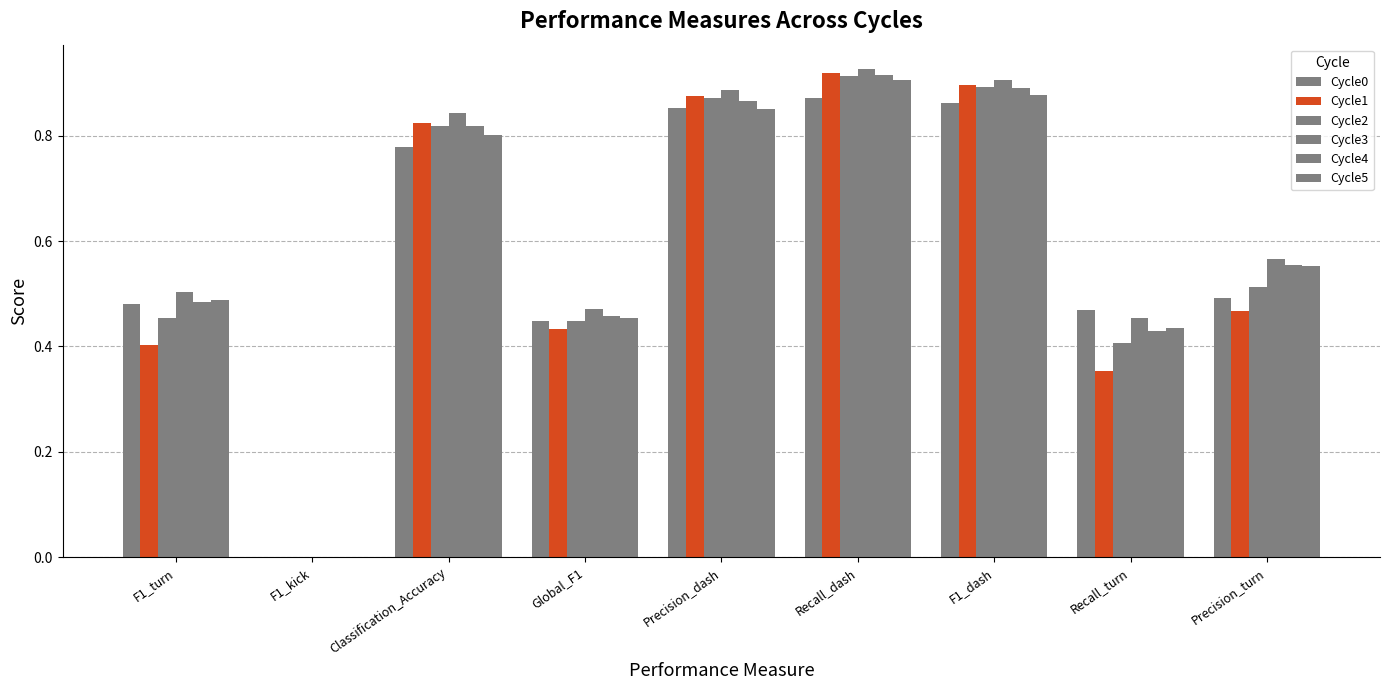

Are the bars grouped side by side (vs. stacked)?

Yes